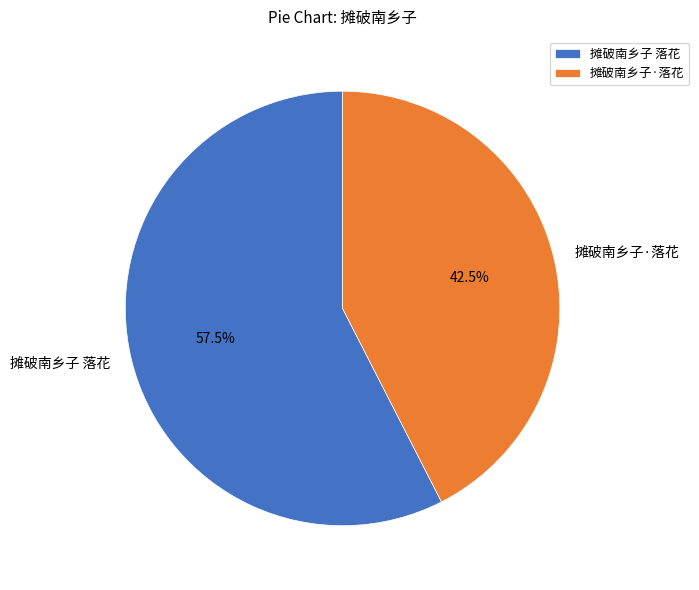

Rank the categories by value from lowest to highest.

摊破南乡子·落花, 摊破南乡子 落花